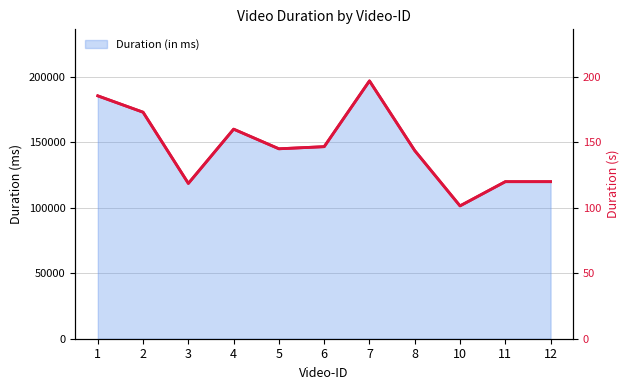

The value at 2 is 173.1. True or false?

True